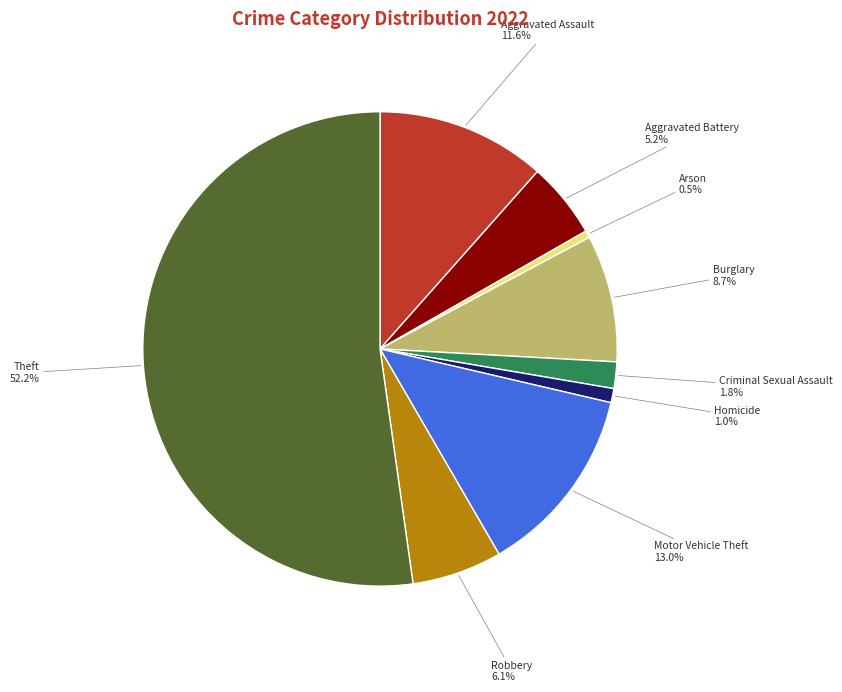

The Robbery slice represents 12% of the pie. True or false?

False